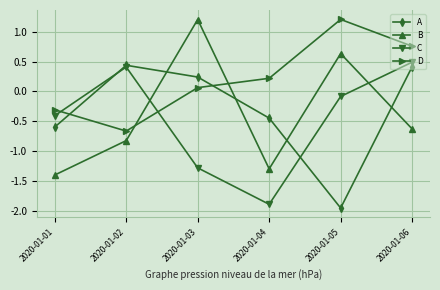

How many data points in D are less than 0?

2